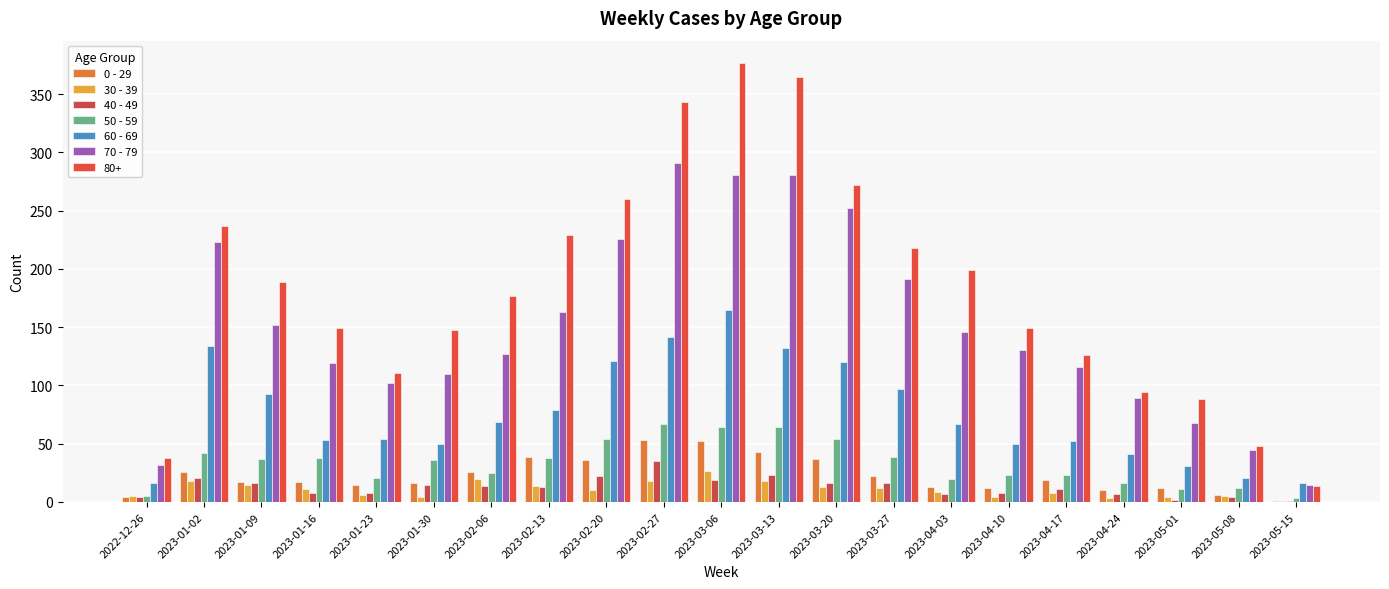

What is the value of the 40 - 49 bar at the 1st from the left?

4